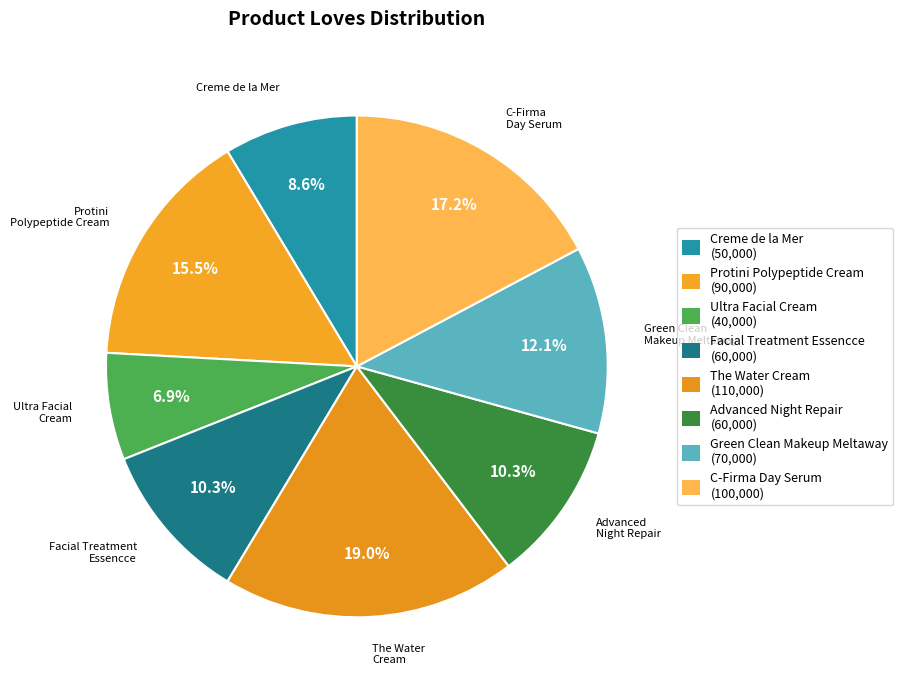

To the nearest percent, what portion does The Water Cream represent?

19%